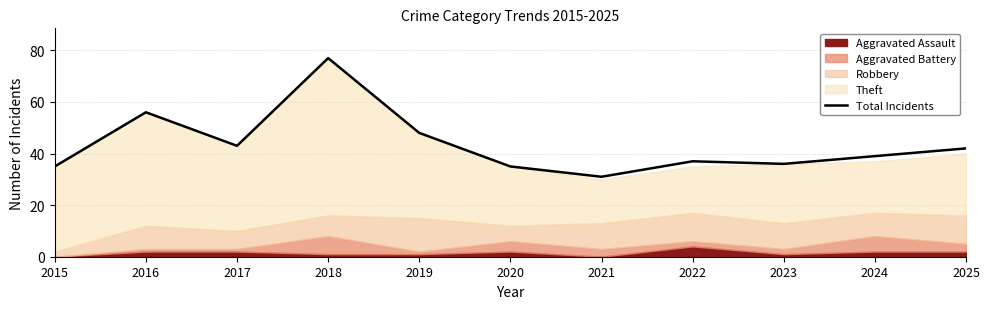

Reading left to right, transcribe all the data shown in this chart.

35	56	43	77	48	35	31	37	36	39	42